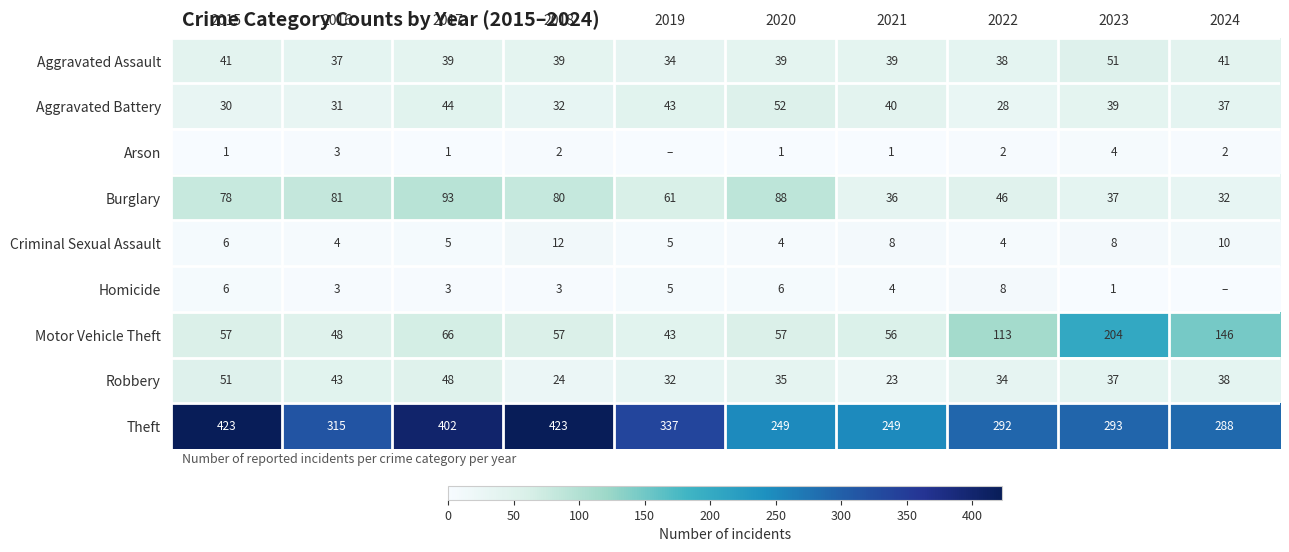

Between 2016 and 2017, which series saw the biggest shift?

Theft